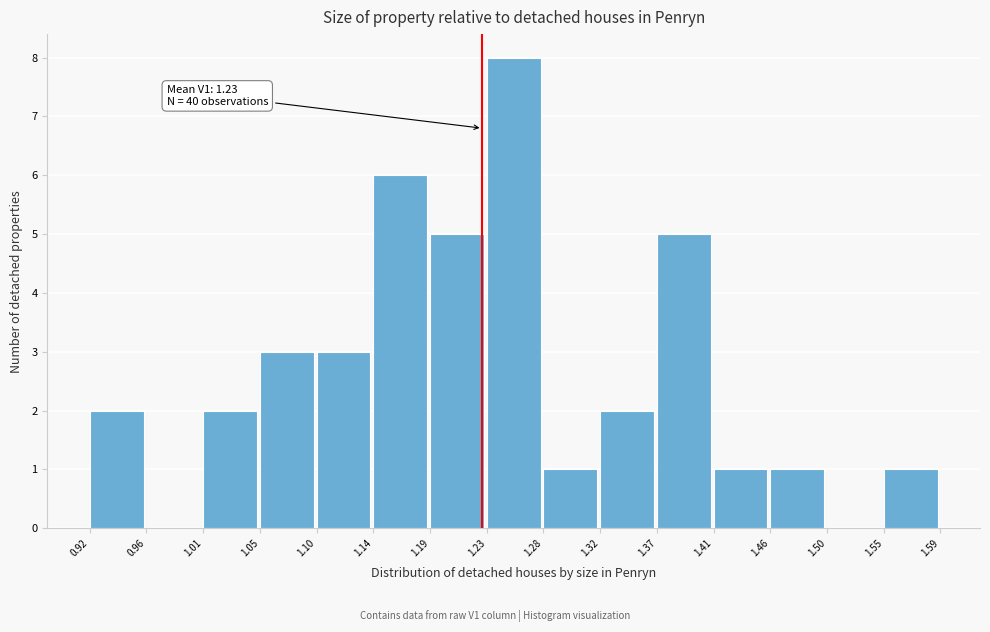

Over which range of the x-axis is the bar tallest?

1.23 to 1.28